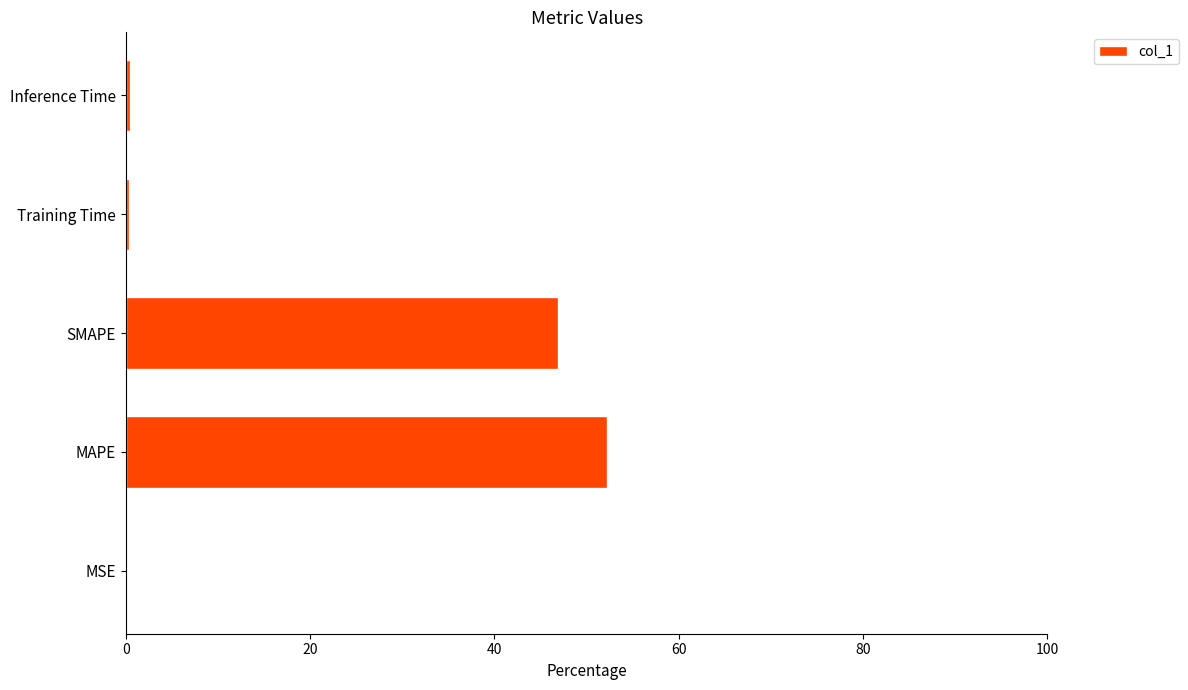

The value at SMAPE is 46.9. True or false?

True